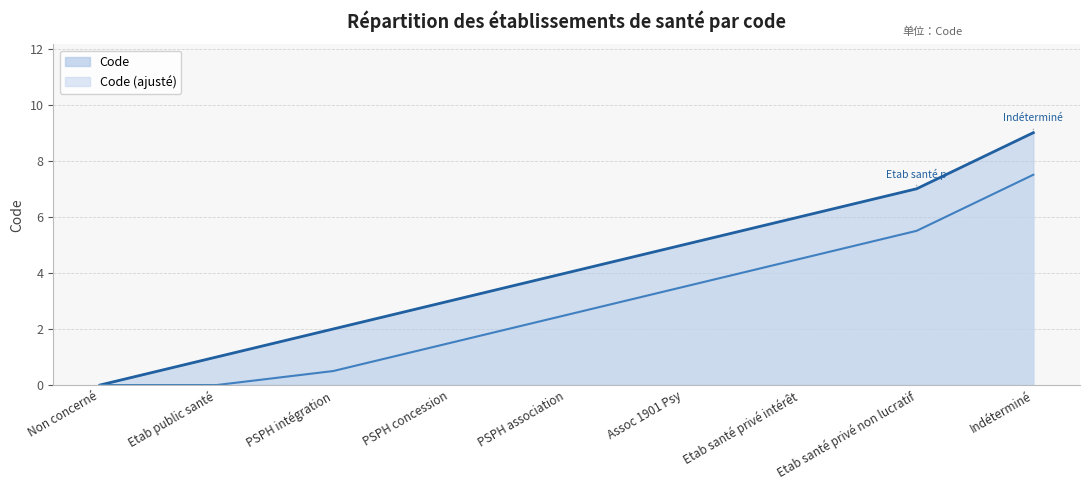

True or false: there are more than 2 points higher than both neighbors.

False